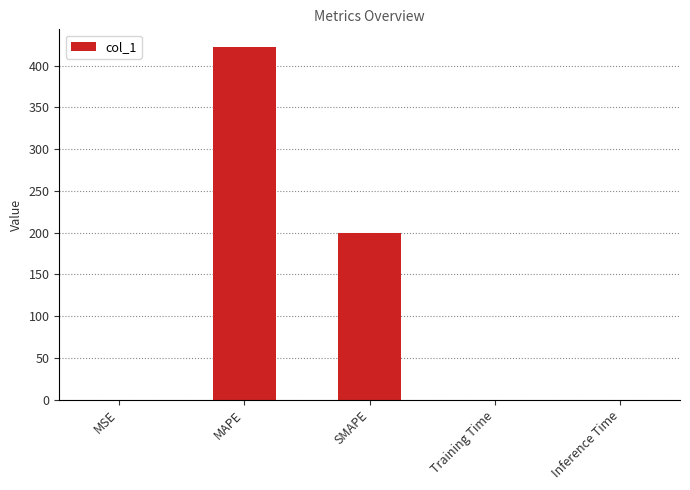

Which label corresponds to the largest value in the chart?

MAPE